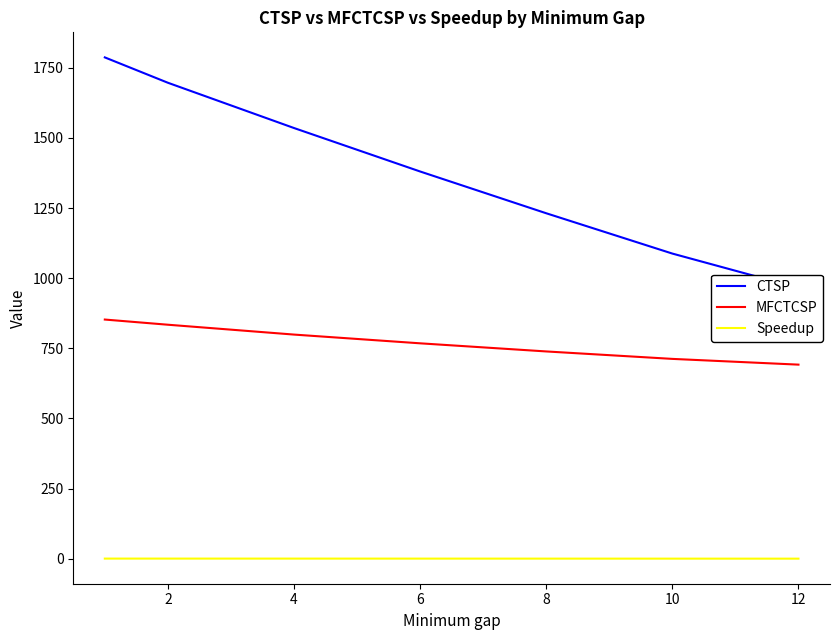

True or false: Speedup and MFCTCSP intersect in this chart.

False